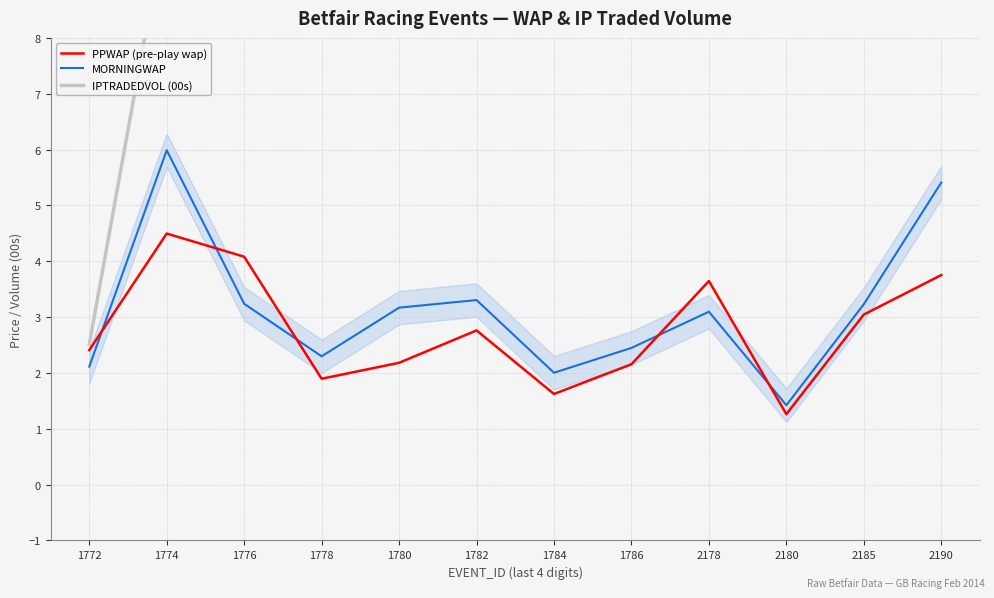

How many values in the IPTRADEDVOL (00s) series are below 19?

5